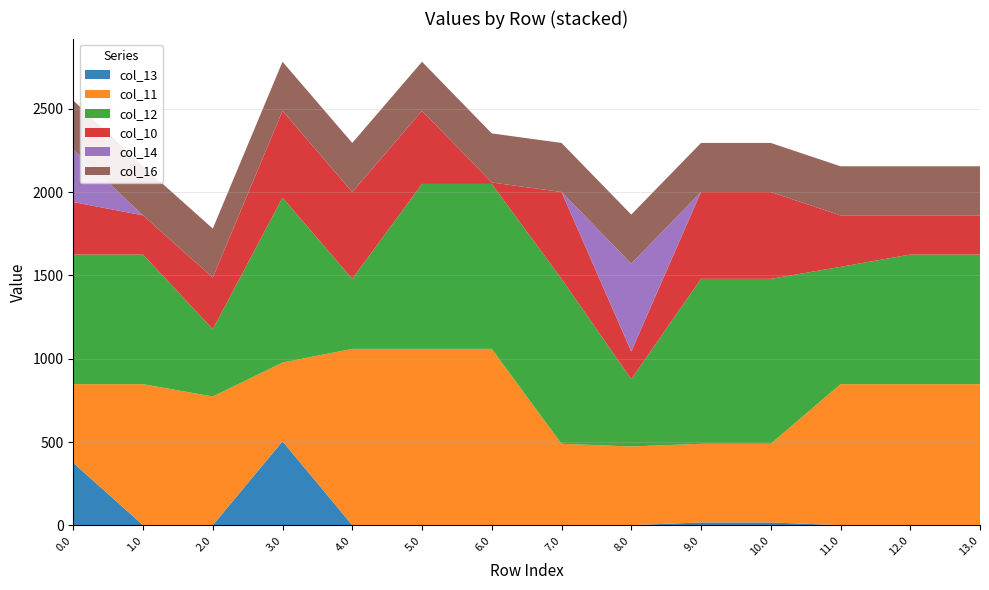

Reading left to right, extract all data points from this chart.

col_13: 0.0=375.2	1.0=1.2	2.0=1.2	3.0=504.8	4.0=1.2	5.0=1.2	6.0=1.2	7.0=1.2	8.0=1.2	9.0=17.5	10.0=17.5	11.0=1.2	12.0=1.2	13.0=1.2
col_11: 0.0=472.3	1.0=846.3	2.0=772.5	3.0=472.3	4.0=1058.3	5.0=1058.3	6.0=1058.3	7.0=488.6	8.0=472.3	9.0=472.3	10.0=472.3	11.0=846.3	12.0=846.3	13.0=846.3
col_12: 0.0=778.1	1.0=778.1	2.0=404.1	3.0=990.1	4.0=420.4	5.0=990.1	6.0=990.1	7.0=990.1	8.0=404.1	9.0=990.1	10.0=990.1	11.0=704.3	12.0=778.1	13.0=778.1
col_10: 0.0=315.3	1.0=235.5	2.0=309.3	3.0=521.3	4.0=521.3	5.0=438.9	6.0=8.9	7.0=521.3	8.0=166.2	9.0=521.3	10.0=521.3	11.0=309.3	12.0=235.5	13.0=235.5
col_14: 0.0=315.3	1.0=0.0	2.0=0.0	3.0=0.0	4.0=0.0	5.0=0.0	6.0=0.0	7.0=0.0	8.0=527.3	9.0=0.0	10.0=0.0	11.0=0.0	12.0=0.0	13.0=0.0
col_16: 0.0=294.5	1.0=294.5	2.0=294.5	3.0=294.5	4.0=294.5	5.0=294.5	6.0=294.5	7.0=294.5	8.0=294.5	9.0=294.5	10.0=294.5	11.0=294.5	12.0=294.5	13.0=294.5